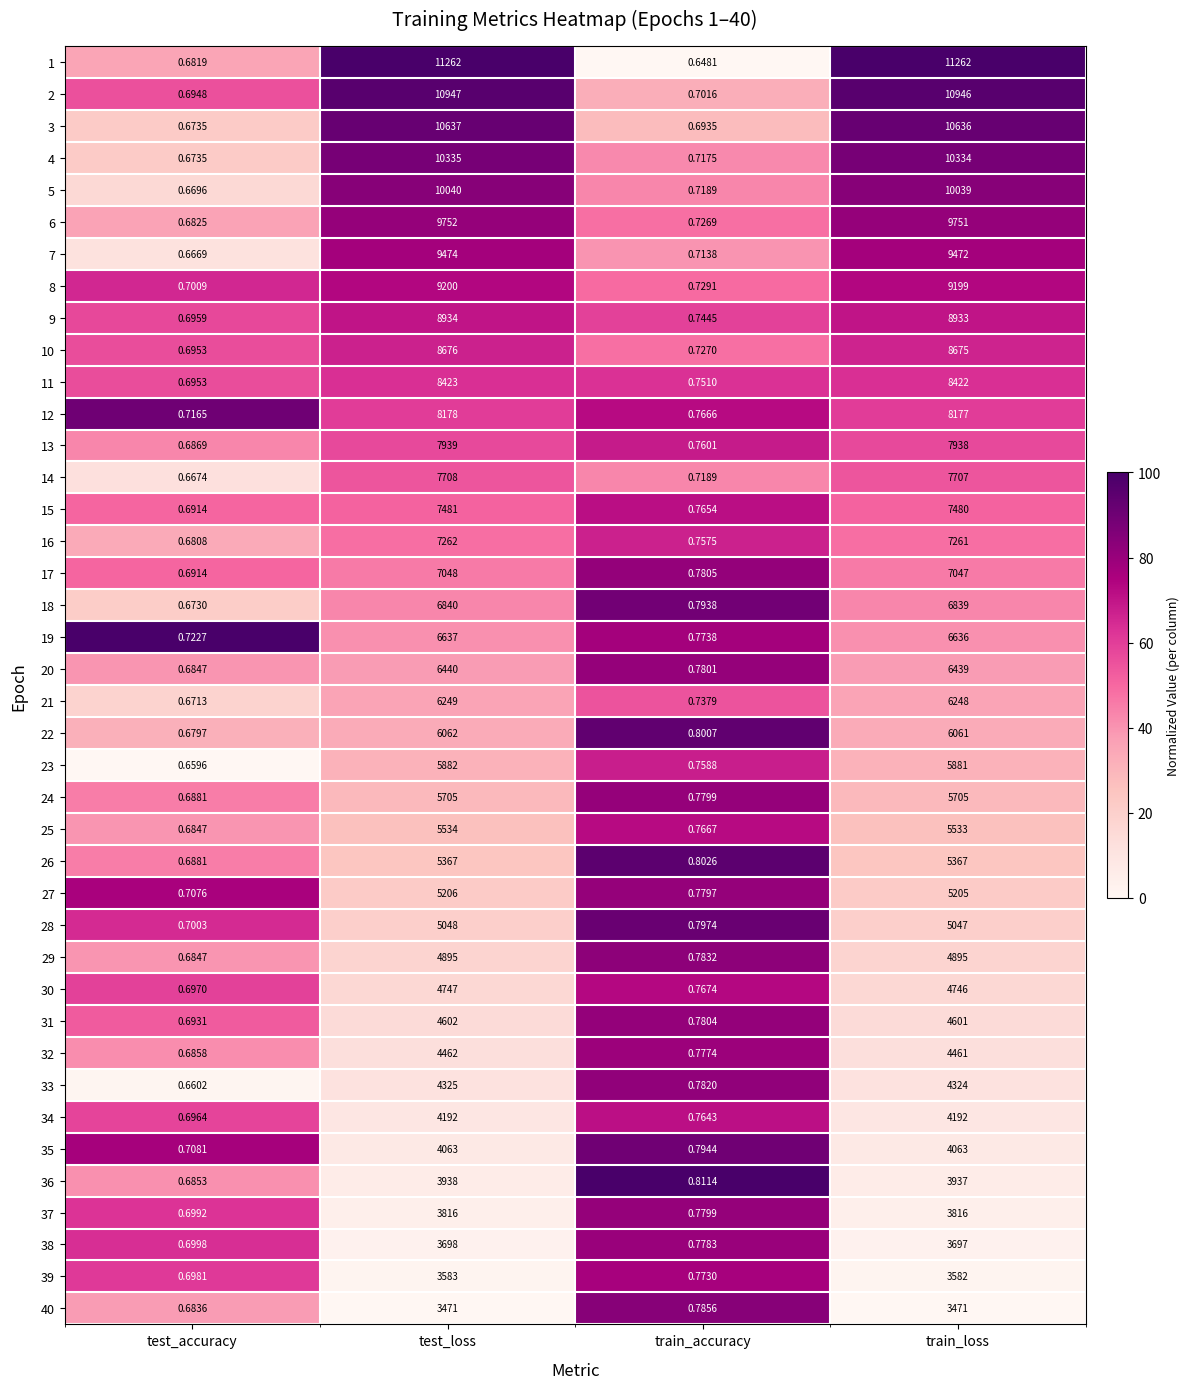

Where is 17 nearest to the value 3524?

train_loss